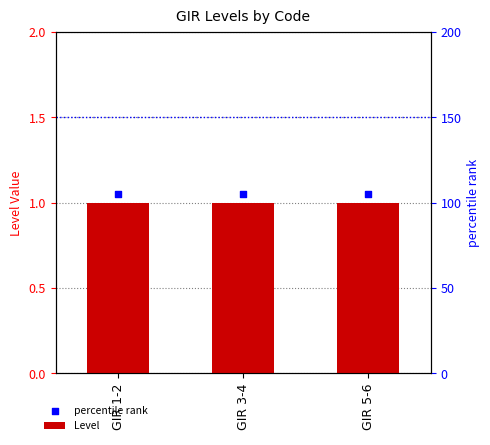

Which series has the largest total across all categories?

percentile rank